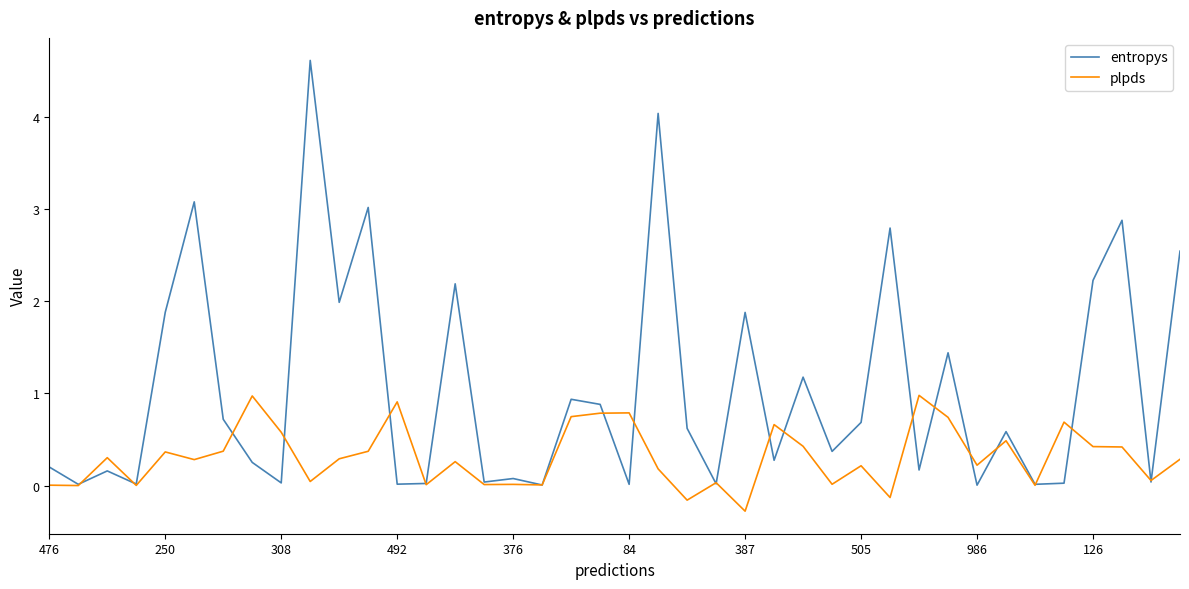

Which series has the largest total across all categories?

entropys